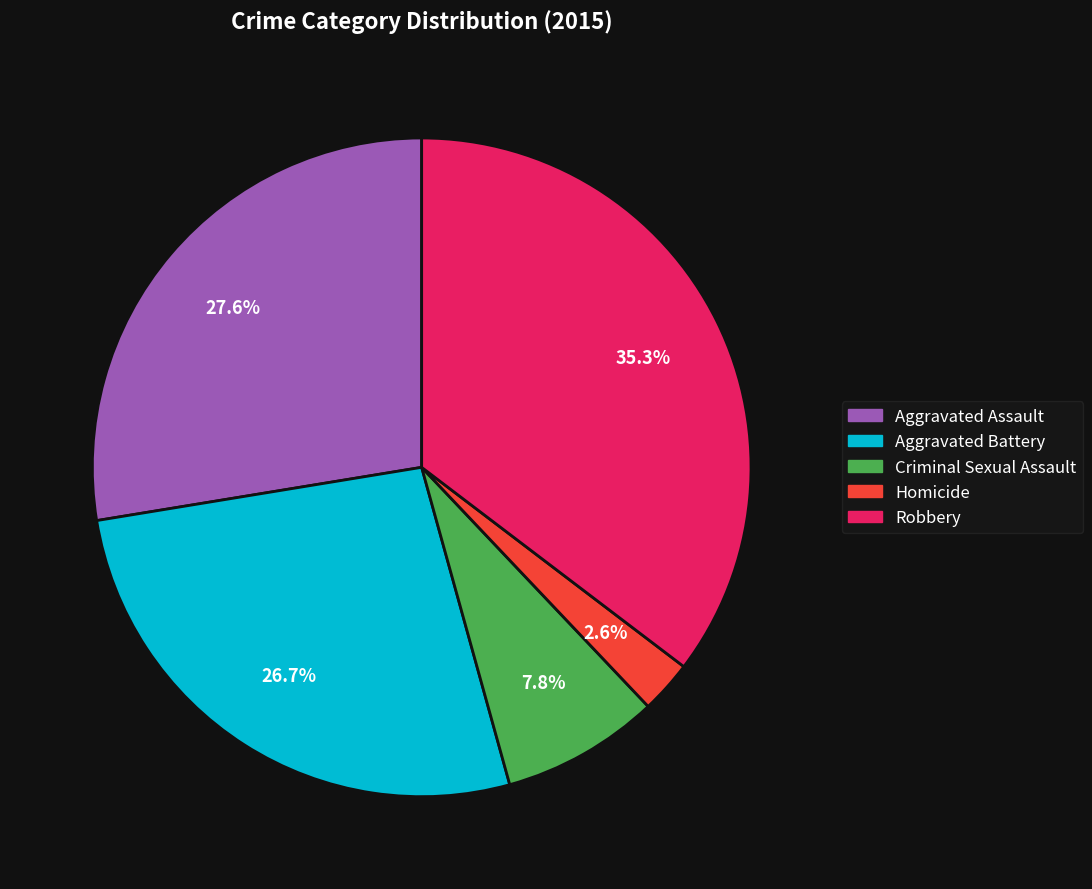

Does Robbery represent more than half of the total?

No